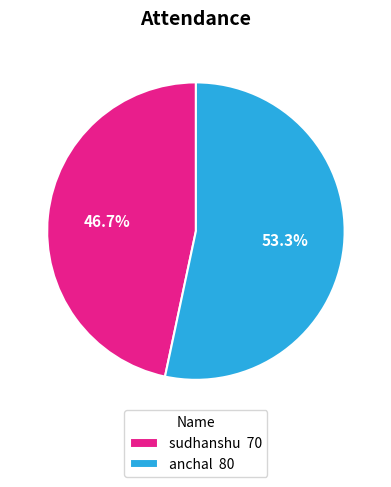

How many segments does this pie chart have?

2